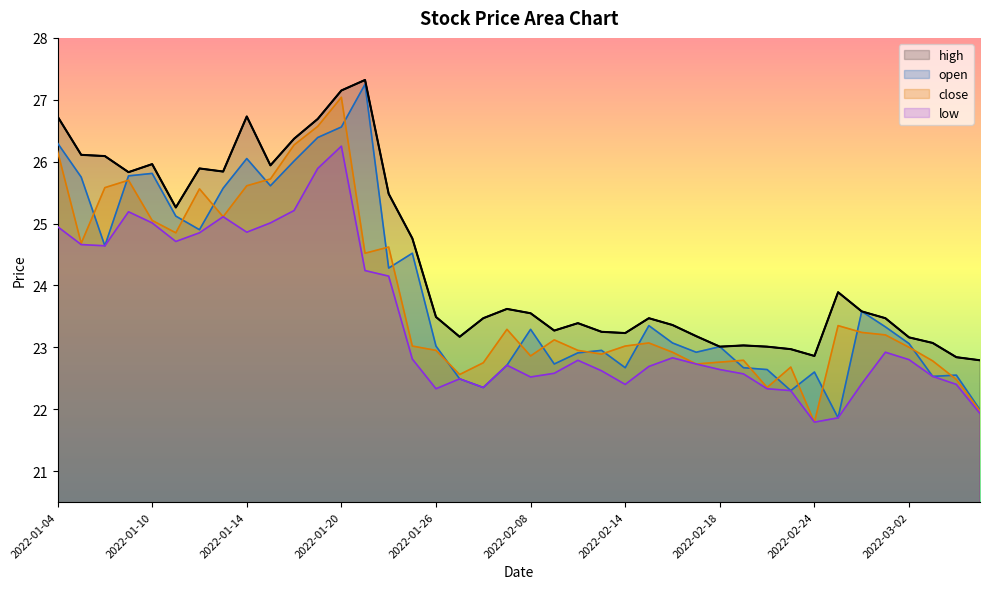

What is the label of the 34th point from the right?

2022-01-12